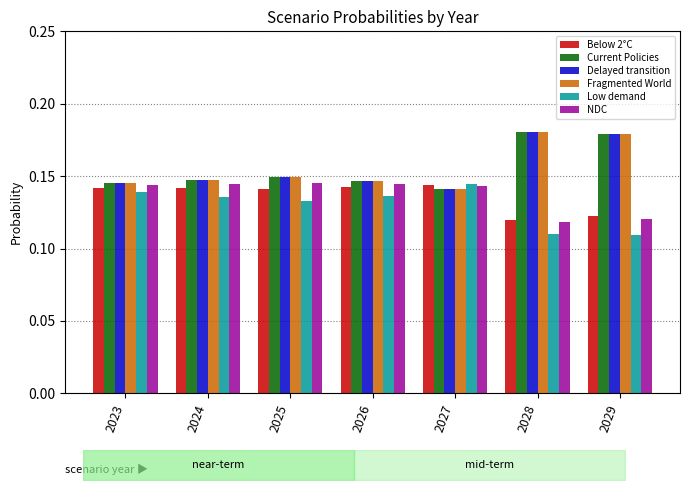

True or false: Current Policies has a value of 0.2 at 2029.

True